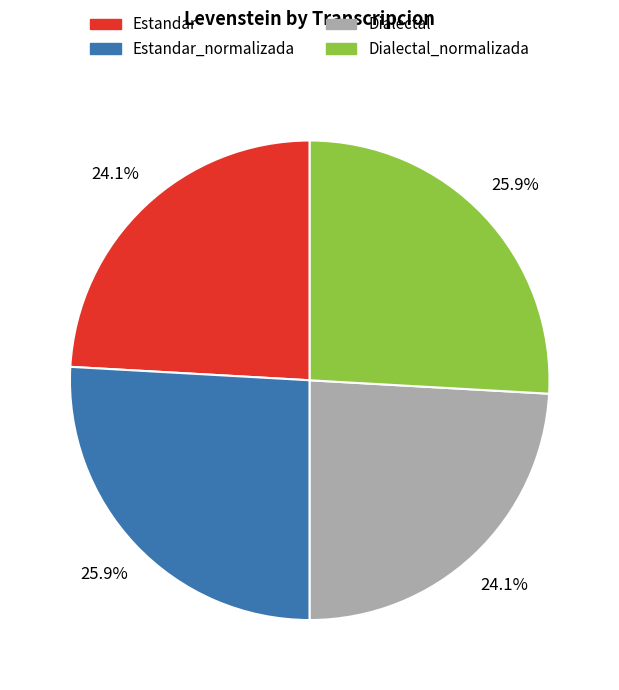

Is there a majority slice in this chart?

No